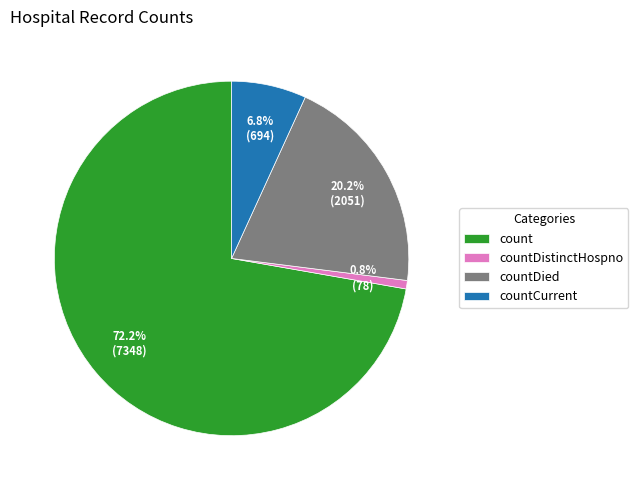

Does countDied account for over 50% of the chart?

No